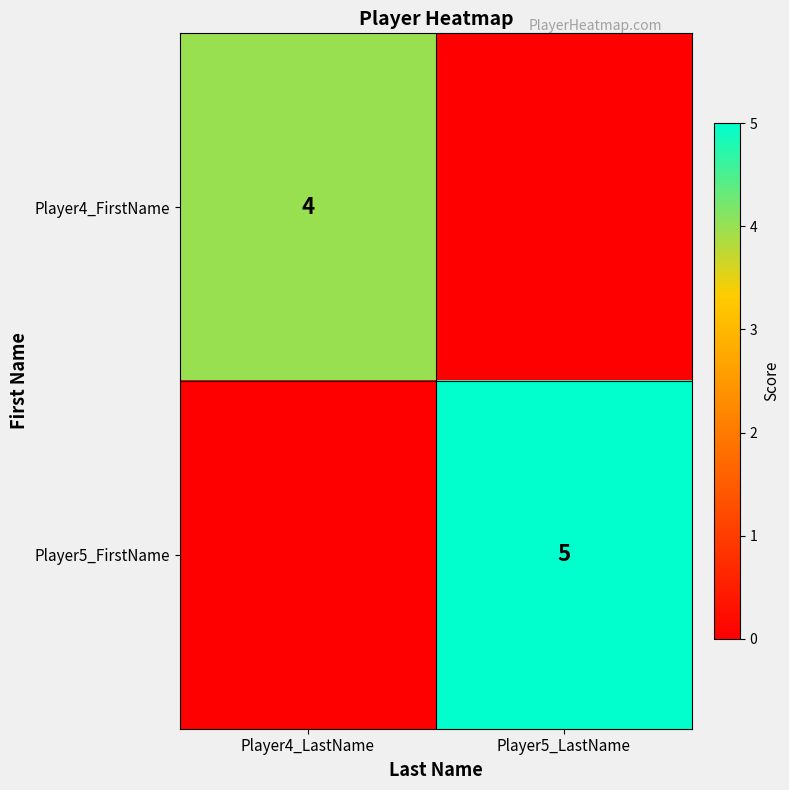

Is it true that Player4_FirstName equals 4 at Player4_LastName?

True